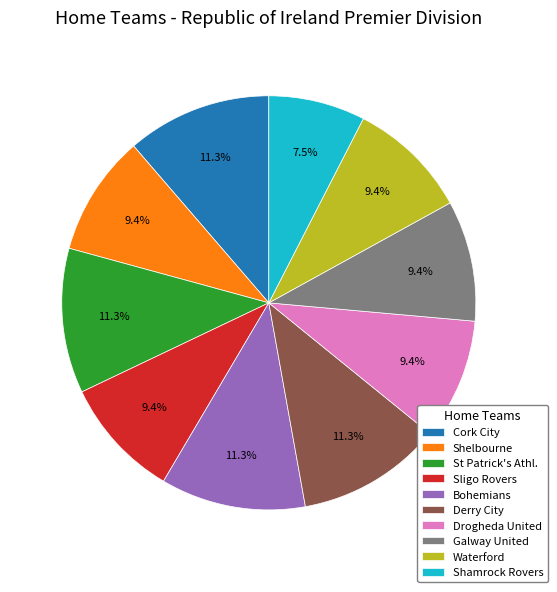

How many slices are in this pie chart?

10